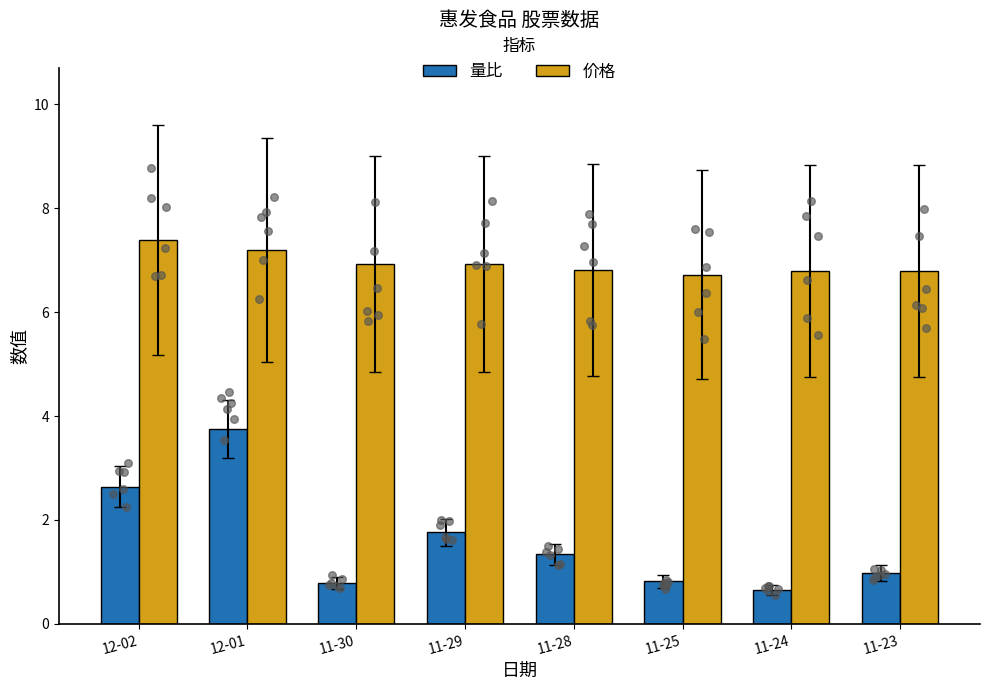

Which series has the largest Y range (max minus min)?

量比